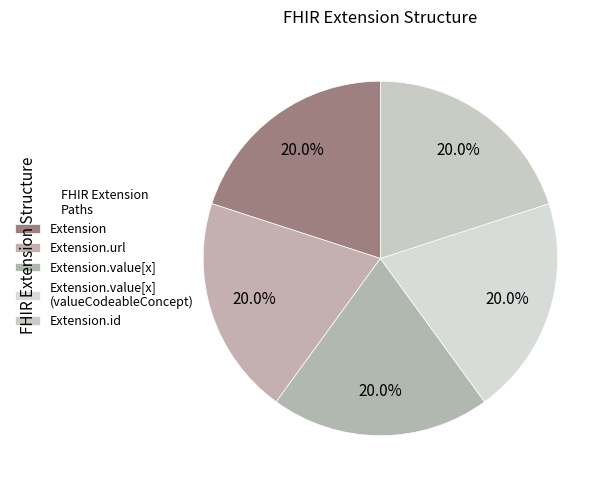

Which slice is the smallest?

Extension.id